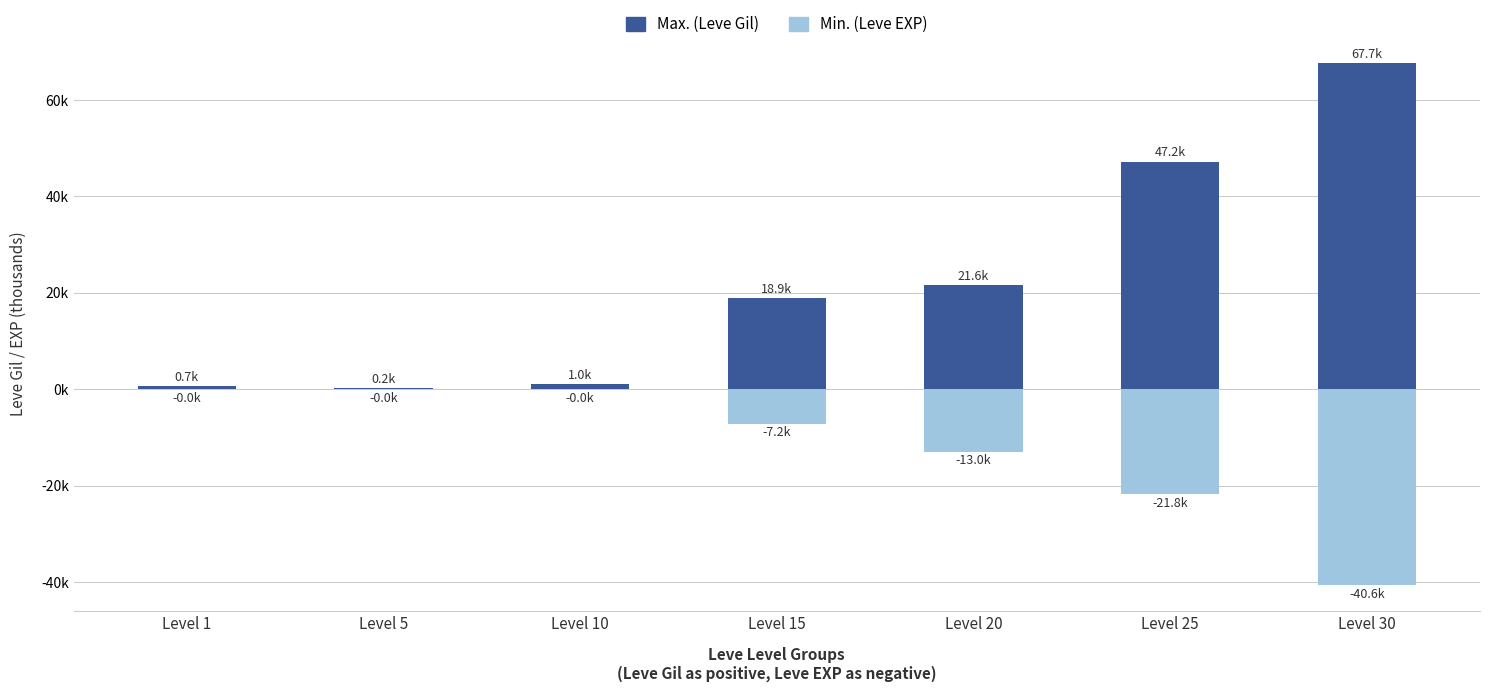

Reading left to right, transcribe all the data shown in this chart.

Max. (Gil): 0.7	0.2	1.0	18.9	21.6	47.2	67.7
Min. (EXP): -0.0	-0.0	-0.0	-7.2	-13.0	-21.8	-40.6